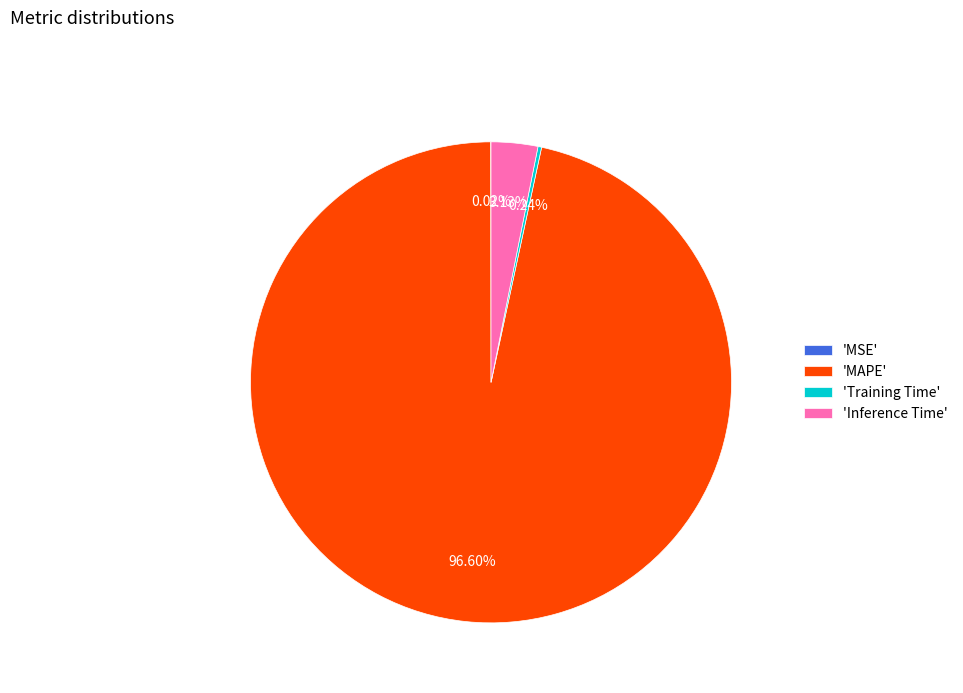

Does 'MAPE' account for over 50% of the chart?

Yes